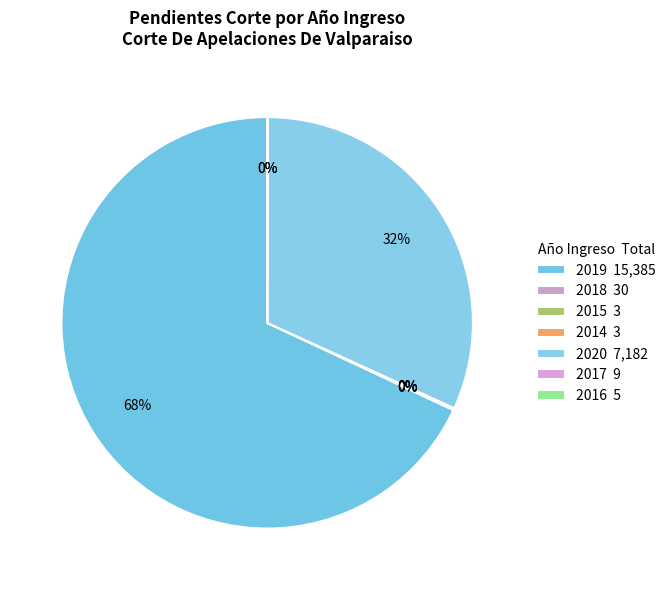

To the nearest percent, what is the difference between the largest and smallest slice percentages?

68%